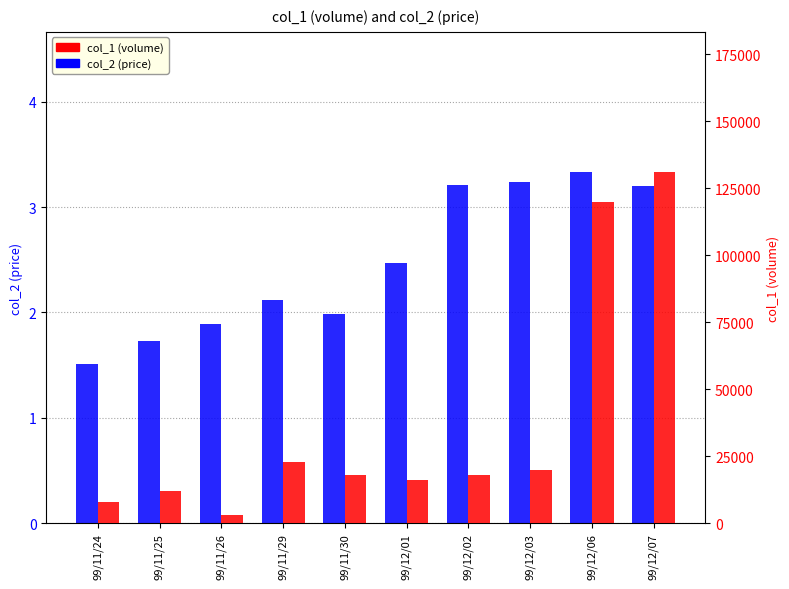

What is the difference between the col_1 (volume) values at 99/11/24 and 99/11/25?

4000.0